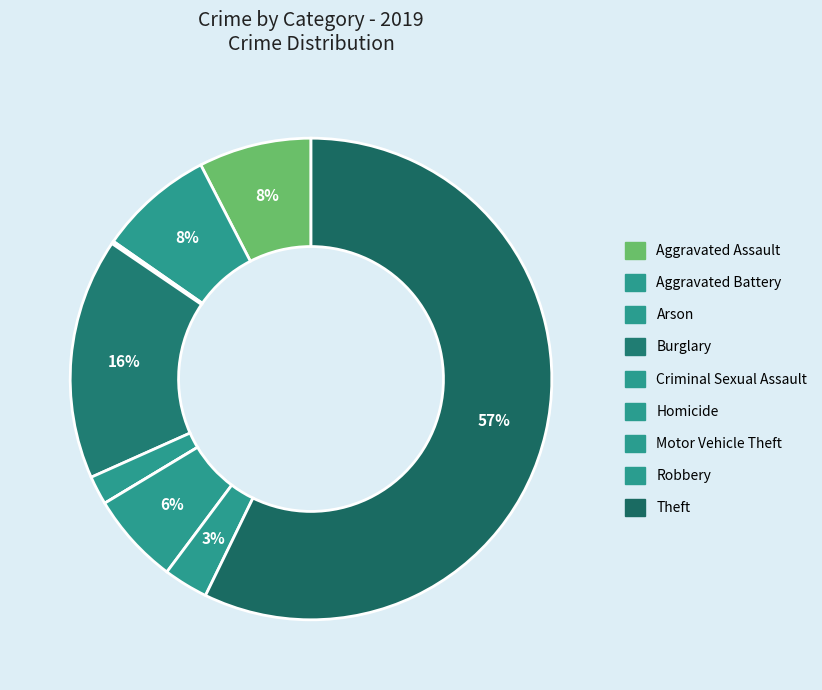

Is it true that Arson is 0% of the pie?

True